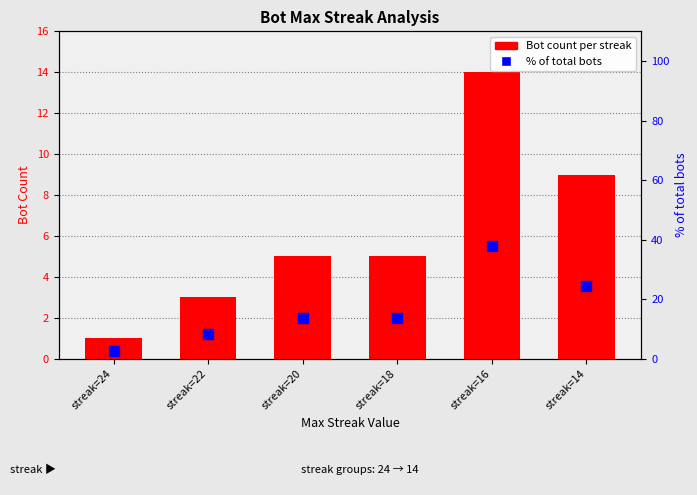

Which series contains the lowest Y value?

Bot count per streak